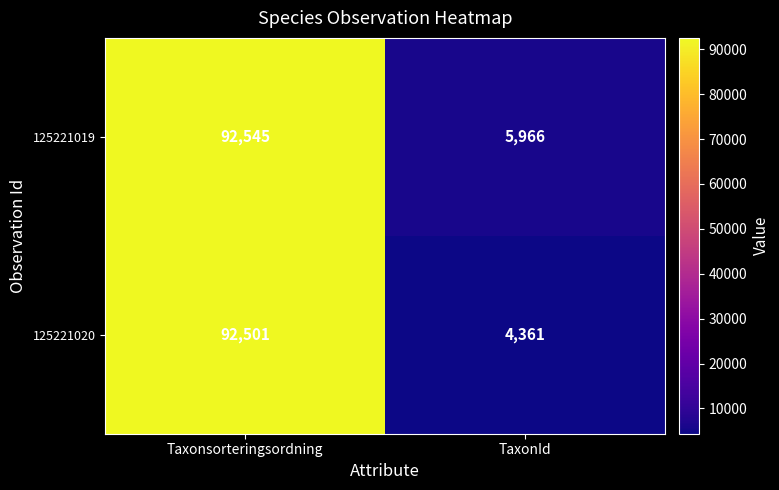

Where is 125221019 nearest to the value 49255?

TaxonId